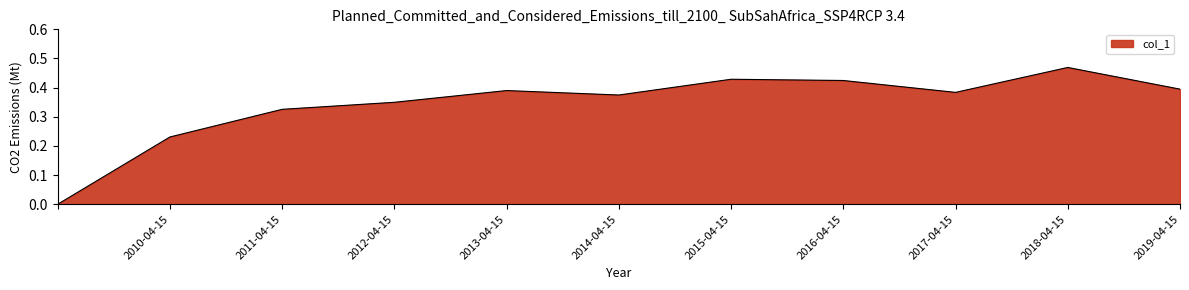

How many distinct data groups are displayed?

1